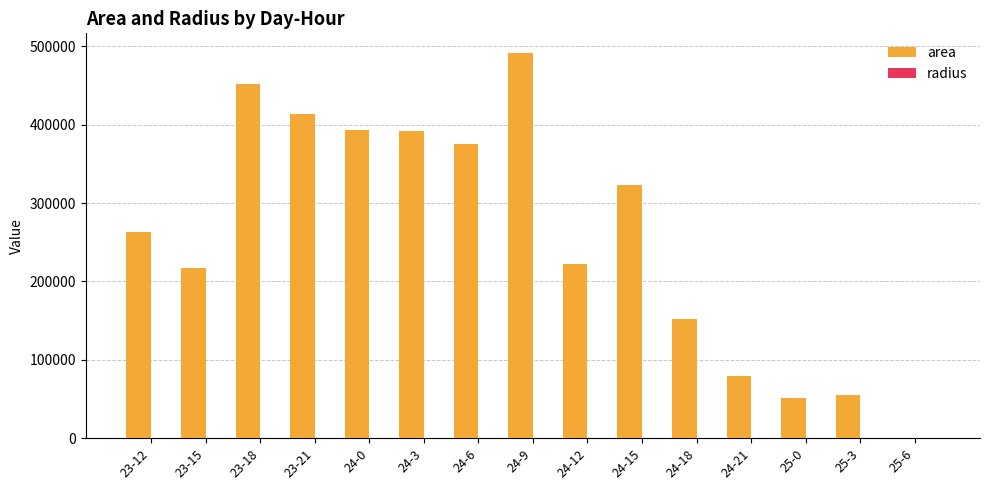

What is the total value across all series at 25-0?

51377.7